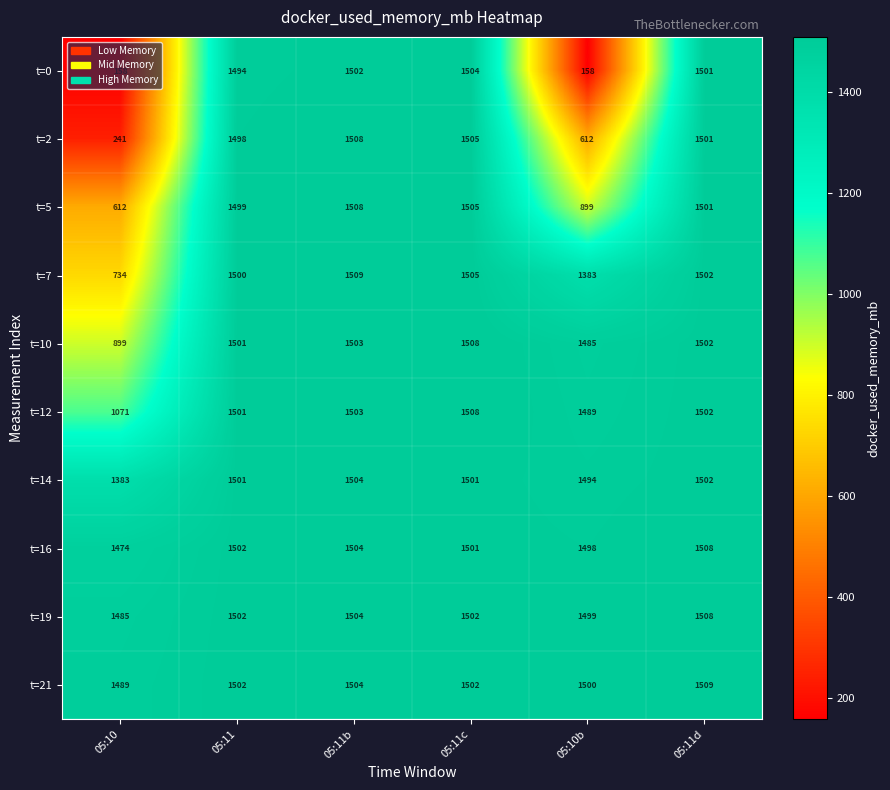

What is the difference between the highest and lowest values at 05:11b?

7